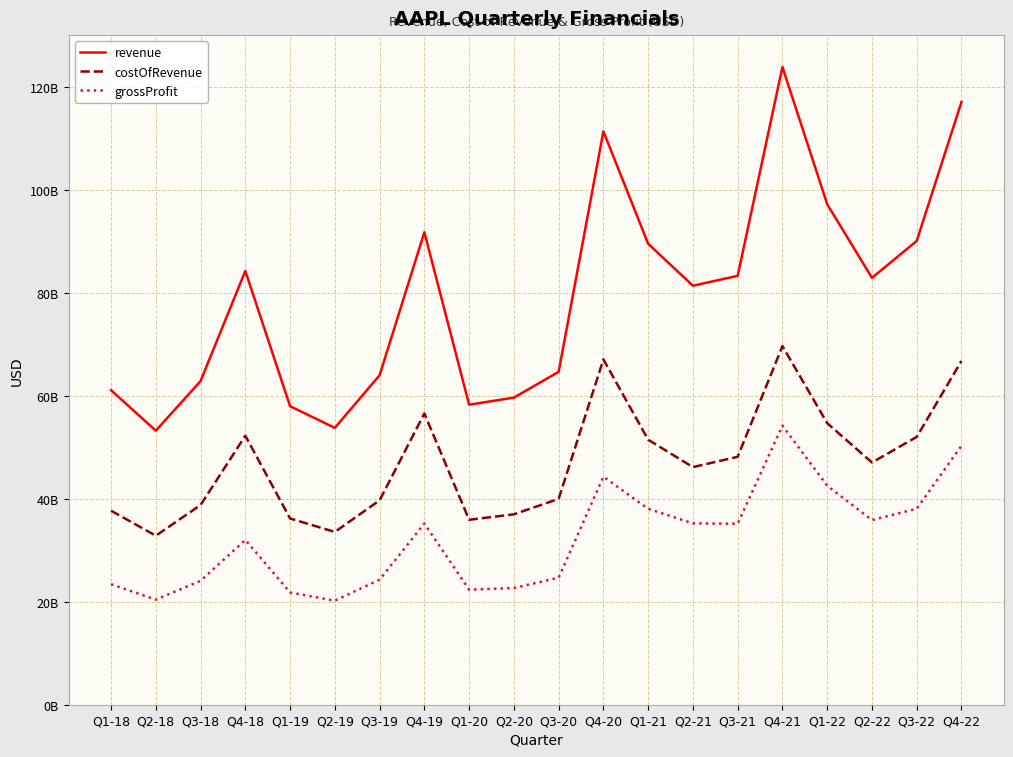

Reading left to right, what are all the values shown in this chart?

revenue: 61137000000	53265000000	62900000000	84310000000	58015000000	53809000000	64040000000	91819000000	58313000000	59685000000	64698000000	111439000000	89584000000	81434000000	83360000000	123945000000	97278000000	82959000000	90146000000	117154000000
costOfRevenue: 37715000000	32844000000	38816000000	52279000000	36194000000	33582000000	39727000000	56602000000	35943000000	37005000000	40009000000	67111000000	51505000000	46179000000	48186000000	69702000000	54719000000	47074000000	52051000000	66822000000
grossProfit: 23422000000	20421000000	24084000000	32031000000	21821000000	20227000000	24313000000	35217000000	22370000000	22680000000	24689000000	44328000000	38079000000	35255000000	35174000000	54243000000	42559000000	35885000000	38095000000	50332000000